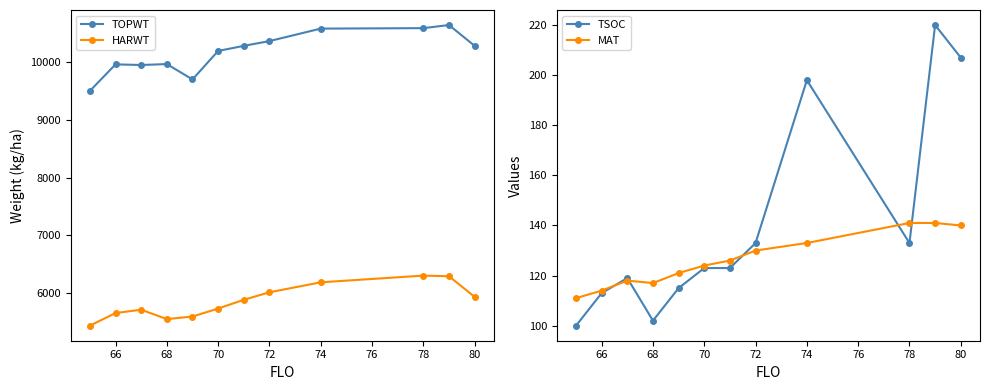

Reading right to left, extract all data points from this chart.

TOPWT: 10283	10644	10590	10582	10366	10283	10195	9701	9967	9951	9962	9502
HARWT: 5931	6289	6300	6184	6011	5881	5729	5591	5546	5709	5651	5432
TSOC: 207	220	133	198	133	123	123	115	102	119	113	100
MAT: 140	141	141	133	130	126	124	121	117	118	114	111